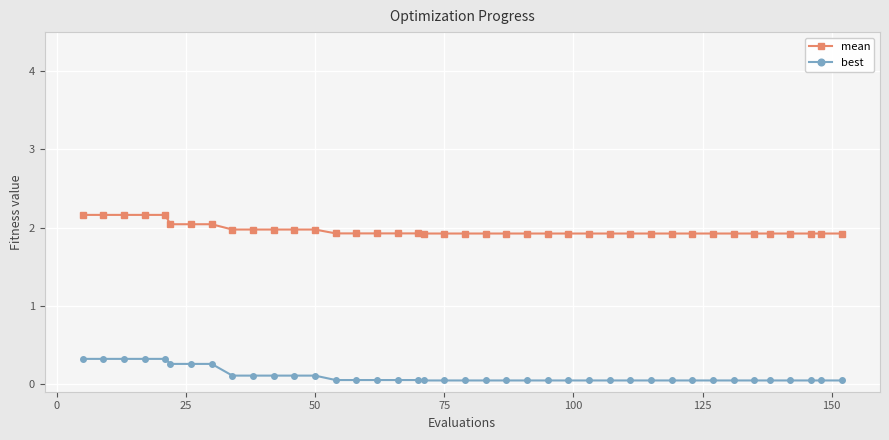

What is the average value of the mean series?

2.0